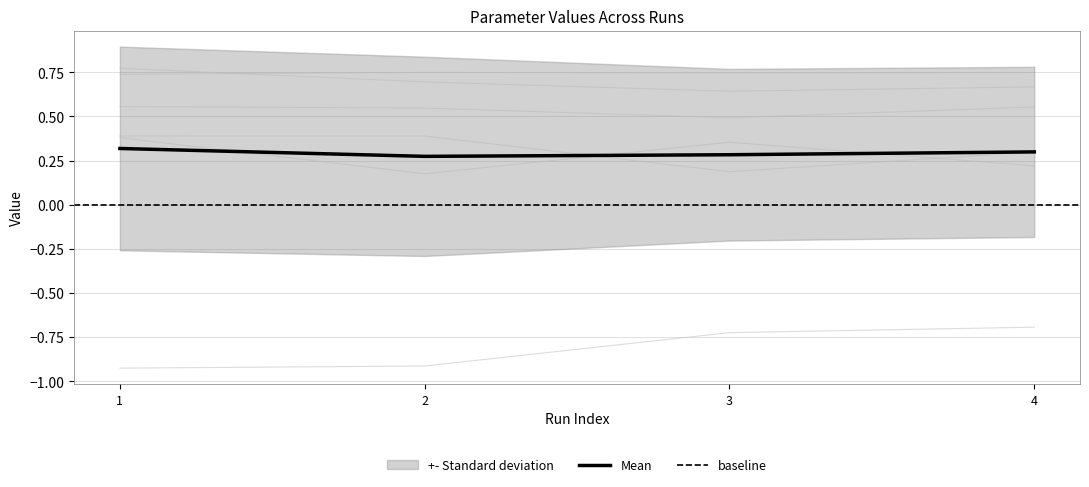

Is it true that Mean equals 0.4 at 4?

False